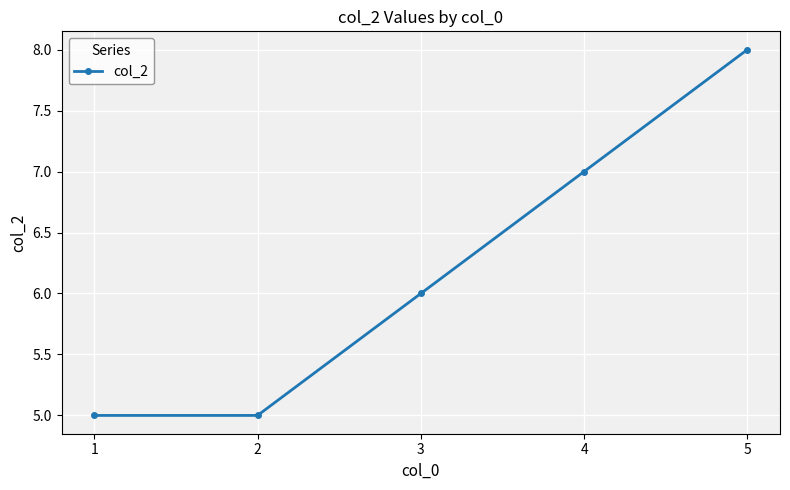

What is the sum of the values at 5 and 3?

14